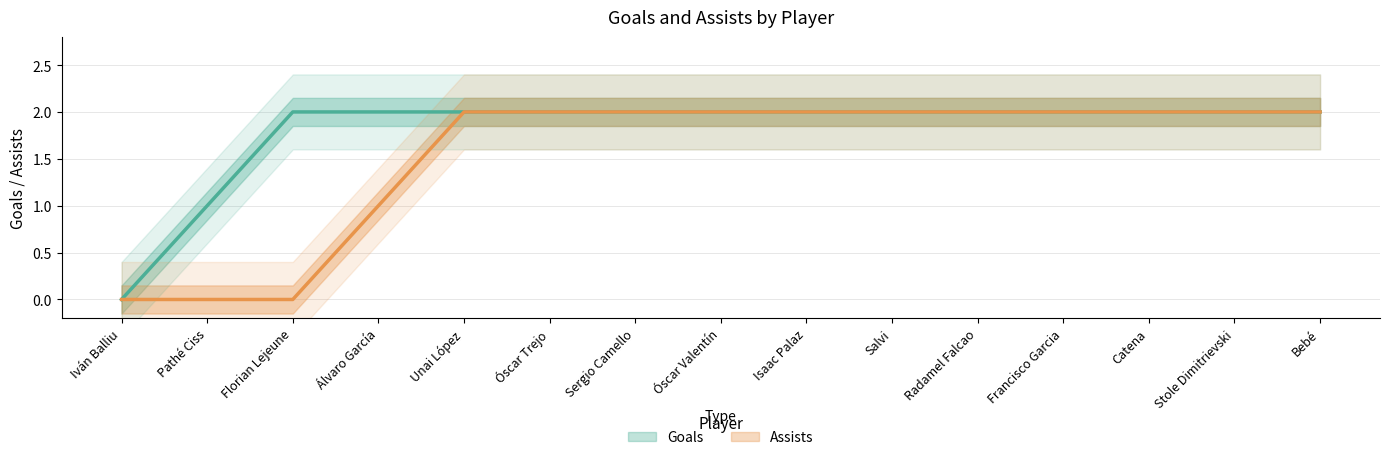

What is the value of the Assists point at the 7th from the left?

2